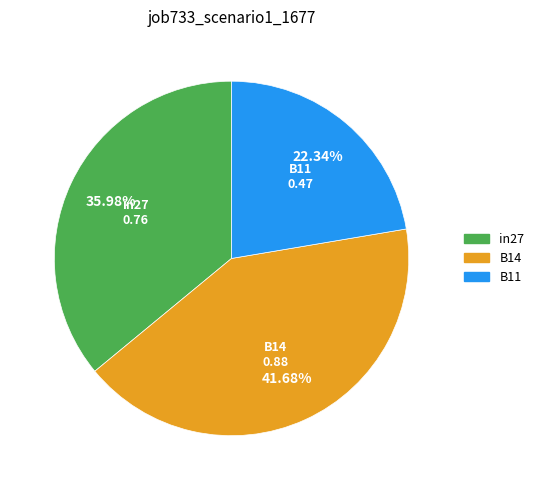

Combined, do in27 and B14 account for over 50%?

Yes